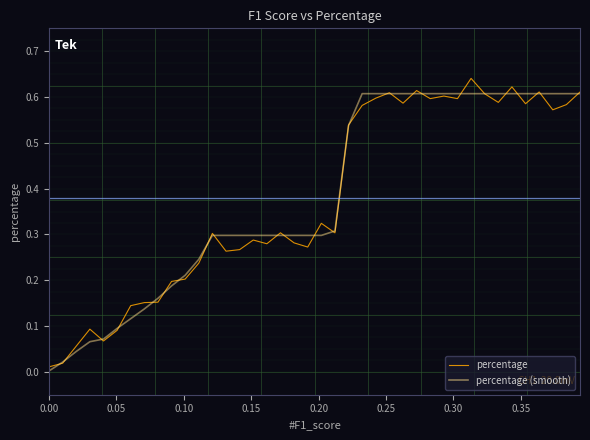

List the series in order of their peak value, highest first.

percentage, percentage (smooth)